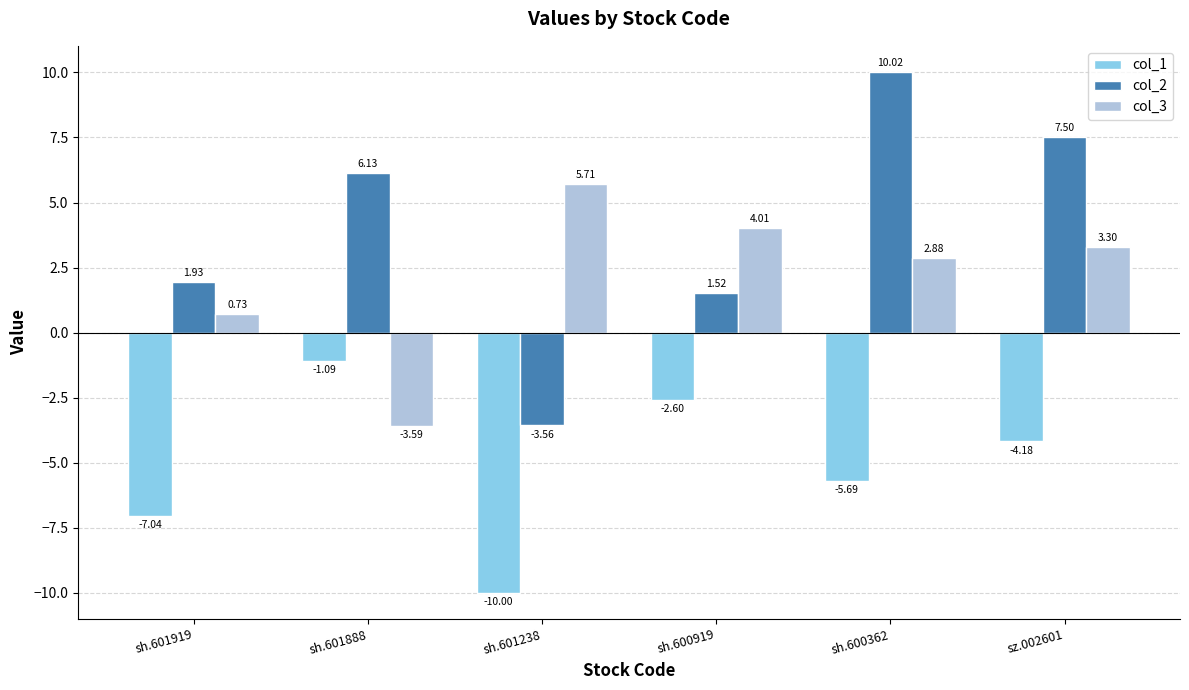

Which series changed the most between sh.601238 and sh.600919?

col_1